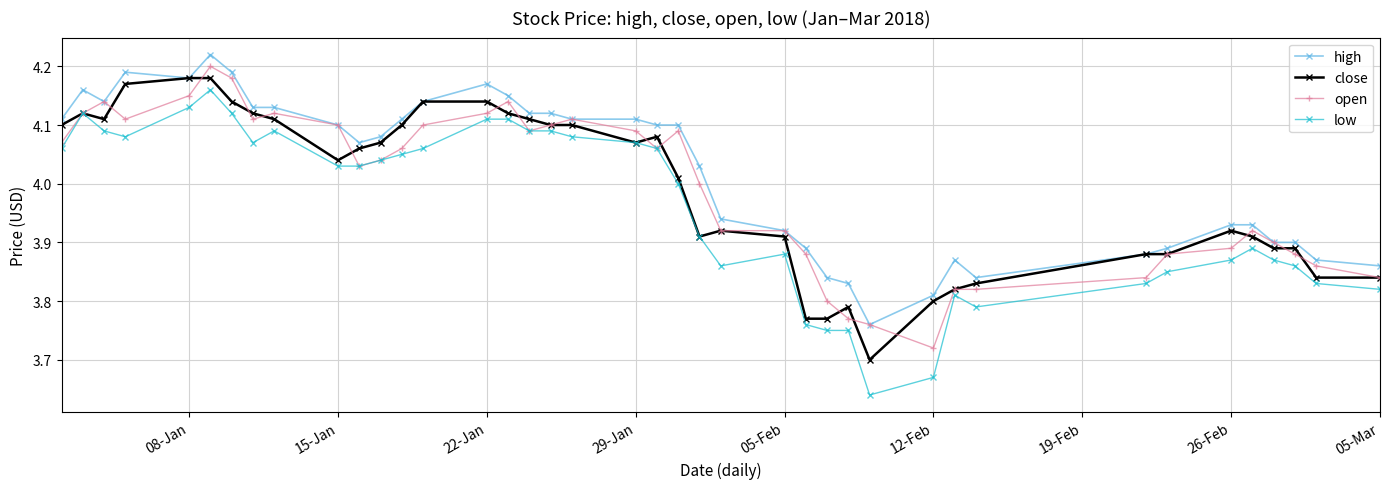

Which series has the largest total across all categories?

high